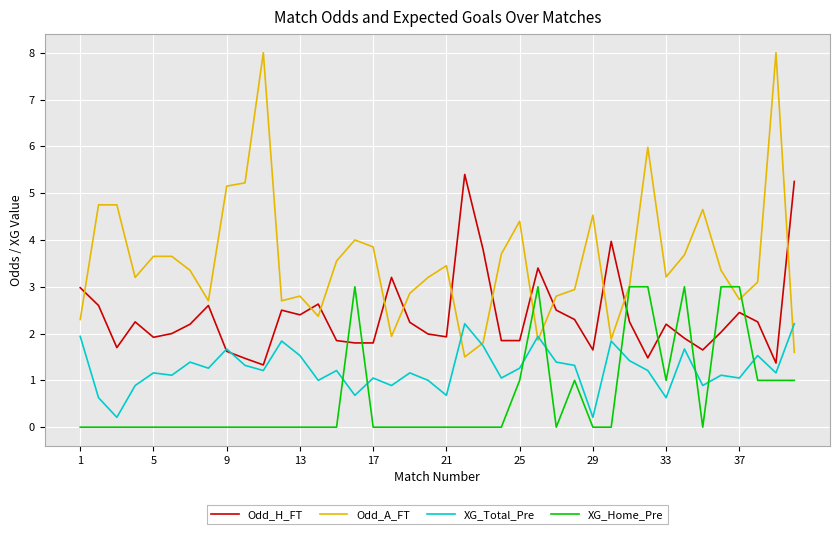

What is the highest value of the XG_Home_Pre series?

3.0